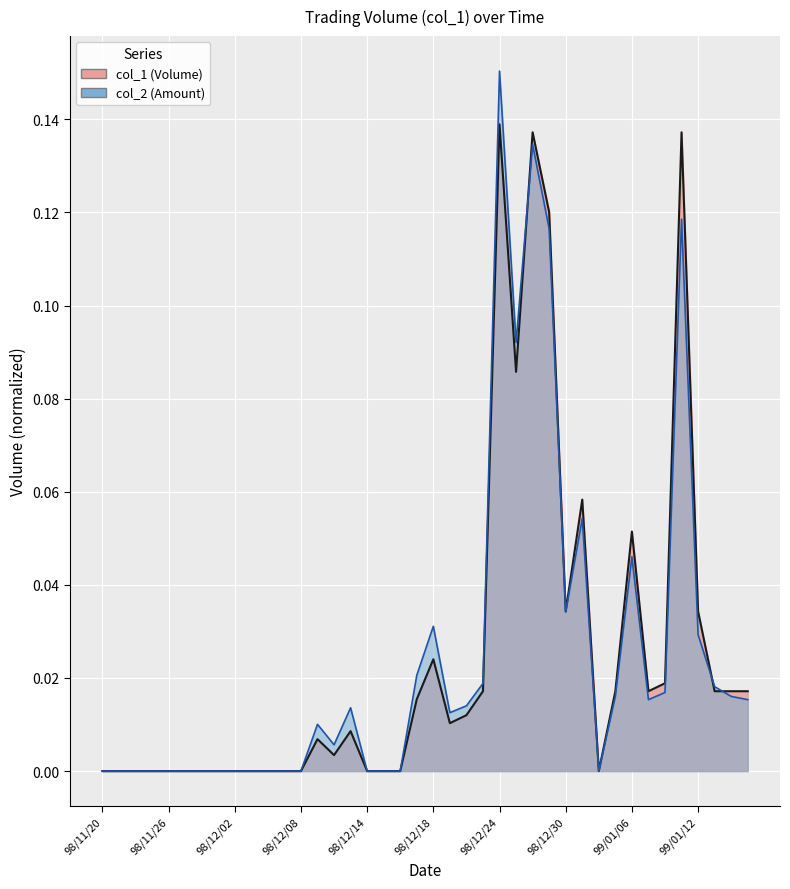

What is the difference between the second highest and second lowest values in the col_1 series?

0.1